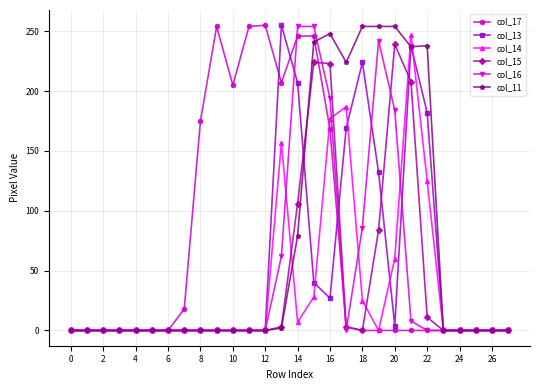

Does the chart display data point markers on the line(s)?

Yes